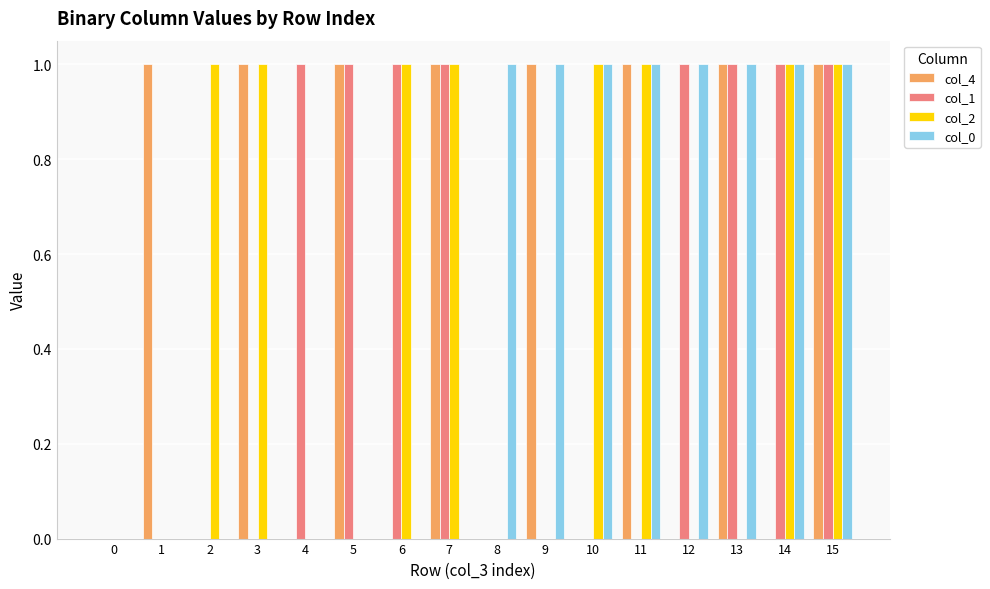

Is it true that col_0 equals 1 at 13?

True